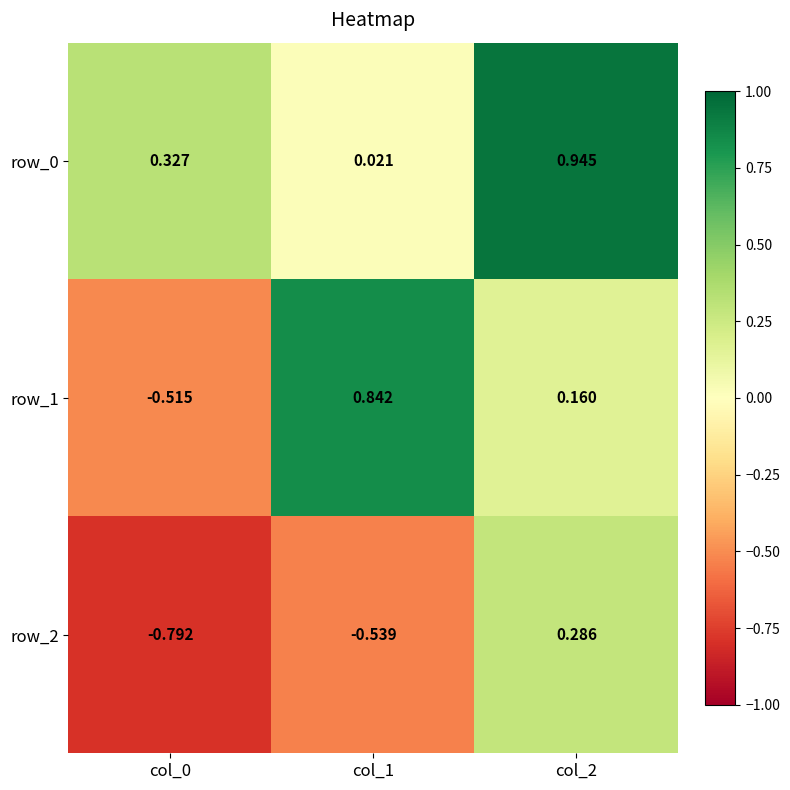

Is the value of row_1 at col_2 greater than the value of row_2 at col_0?

Yes